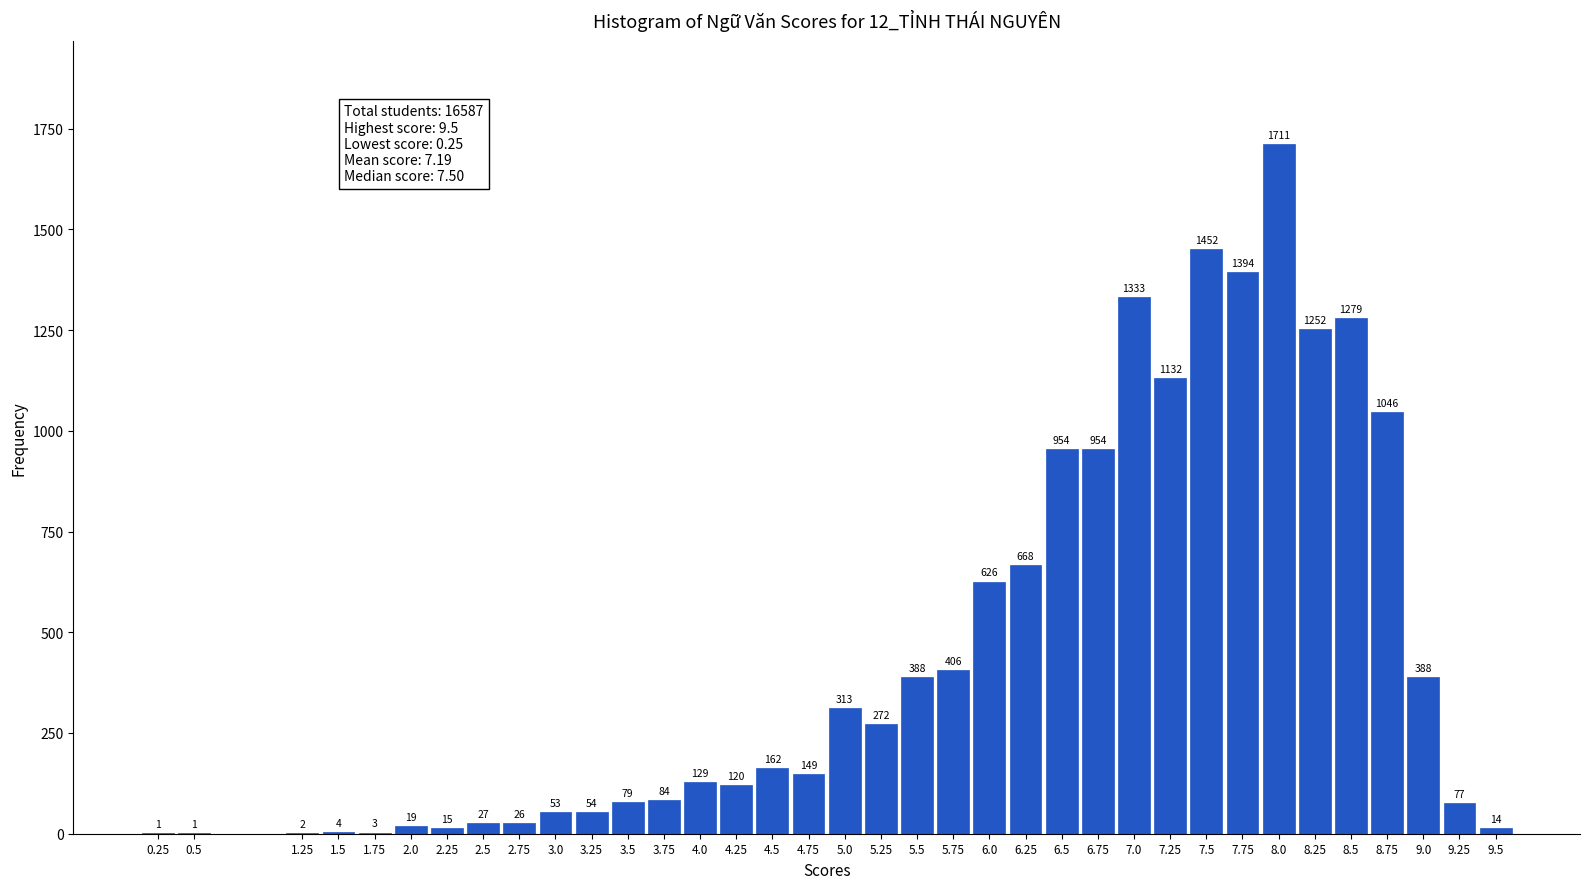

Reading left to right, transcribe all the data shown in this chart.

0.25=1	0.5=1	1.25=2	1.5=4	1.75=3	2.0=19	2.25=15	2.5=27	2.75=26	3.0=53	3.25=54	3.5=79	3.75=84	4.0=129	4.25=120	4.5=162	4.75=149	5.0=313	5.25=272	5.5=388	5.75=406	6.0=626	6.25=668	6.5=954	6.75=954	7.0=1333	7.25=1132	7.5=1452	7.75=1394	8.0=1711	8.25=1252	8.5=1279	8.75=1046	9.0=388	9.25=77	9.5=14